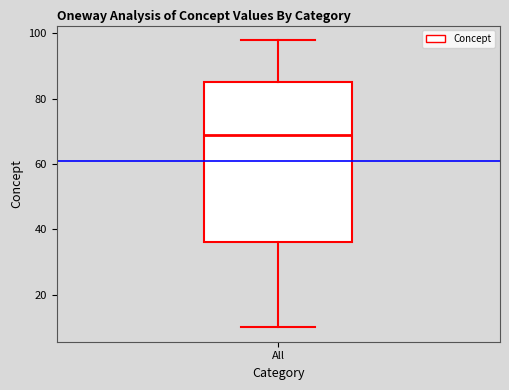

Read this box plot against the y-axis: the position of the median line, the range covered by the box, and the ends of both whiskers. The values are not printed on the chart, so give them approximately, as read against the axis.

median 70, box 36 to 86, whiskers 10 to 98